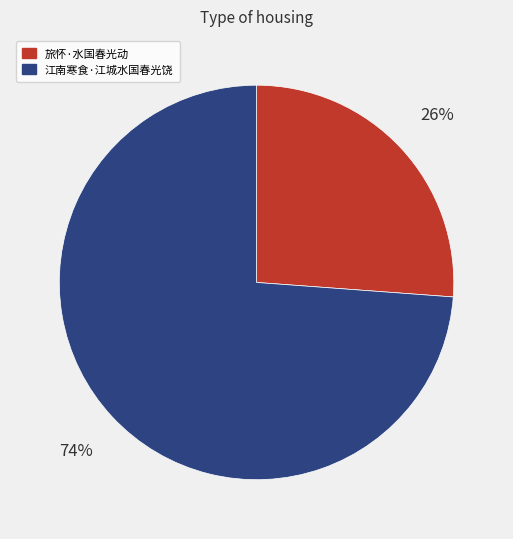

Which category has the biggest portion of the pie?

江南寒食·江城水国春光饶